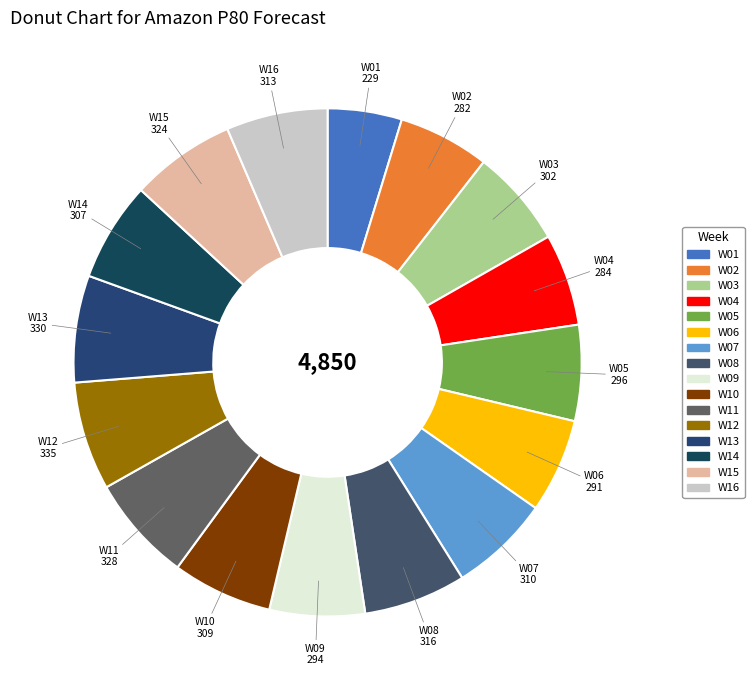

True or false: W07 accounts for 6% of the total.

True